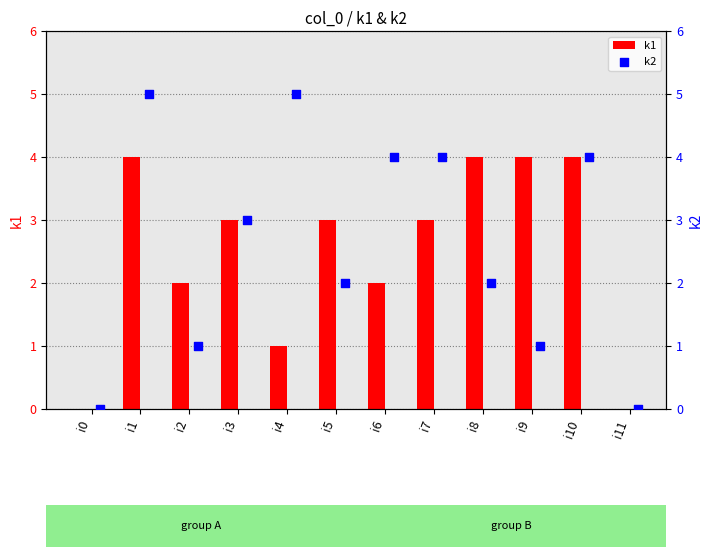

Which series reaches the minimum Y coordinate?

k1